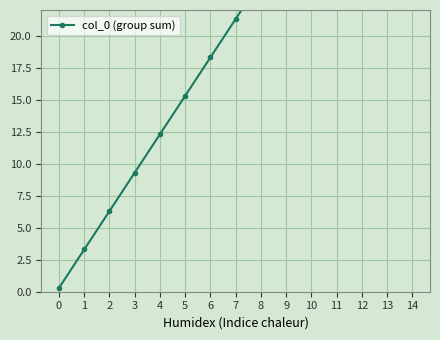

At which label does the data first exceed 21?

7